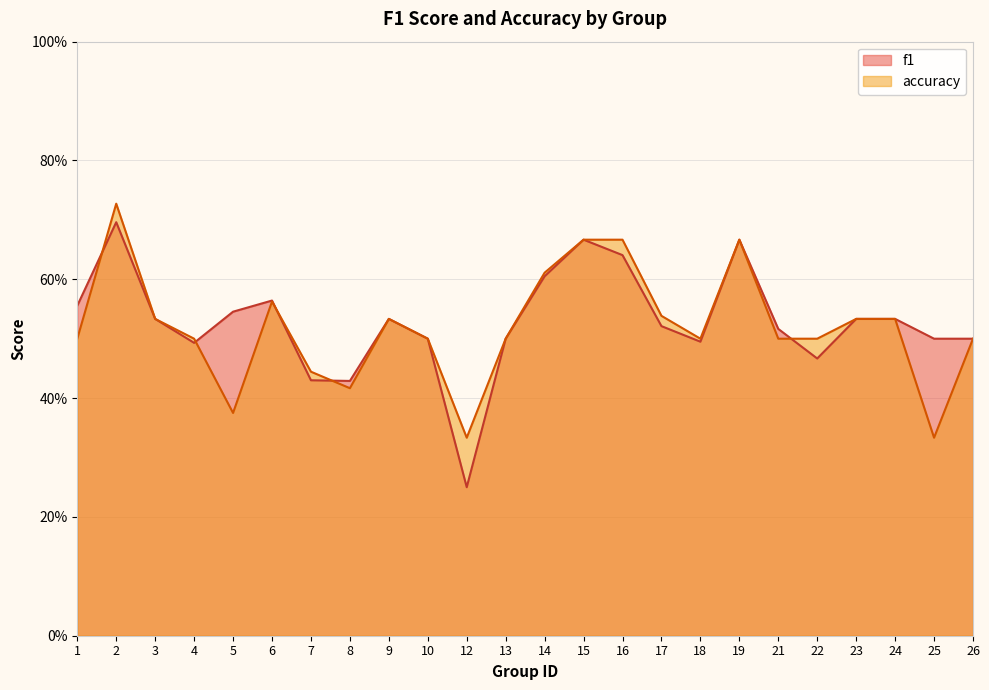

Which series changed the most between 23 and 24?

f1